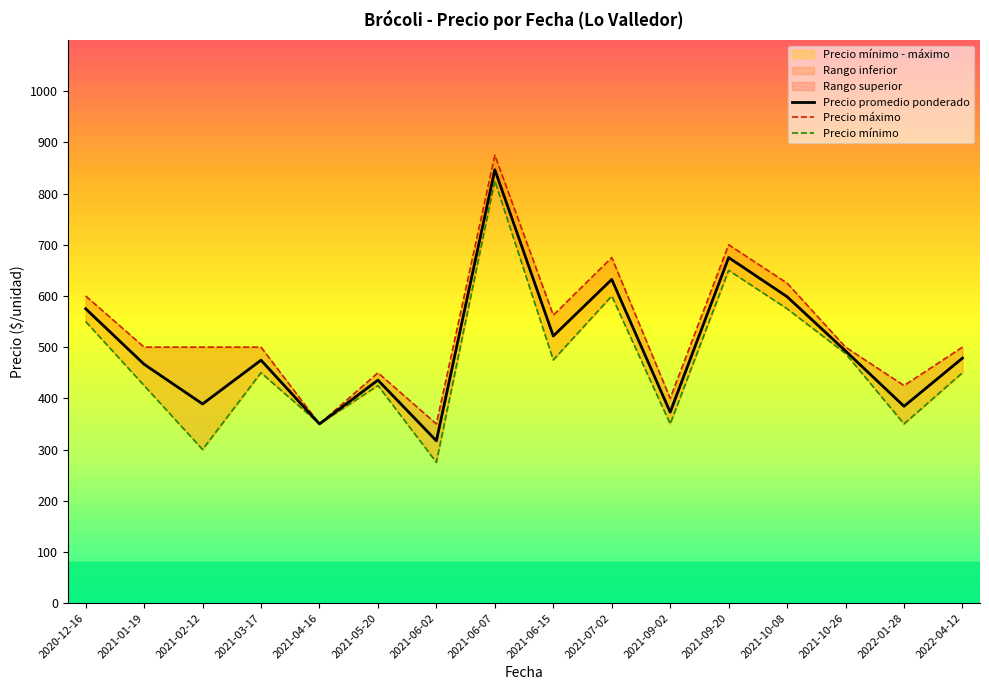

How many interior local peaks does the Precio máximo series have?

4